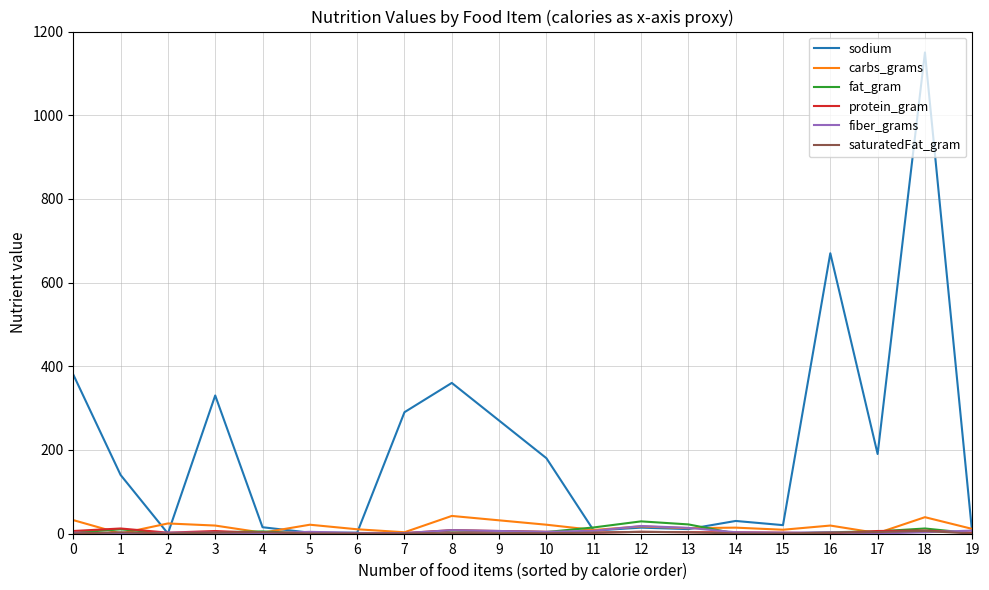

The value of carbs_grams at 0 is 32.0. True or false?

True